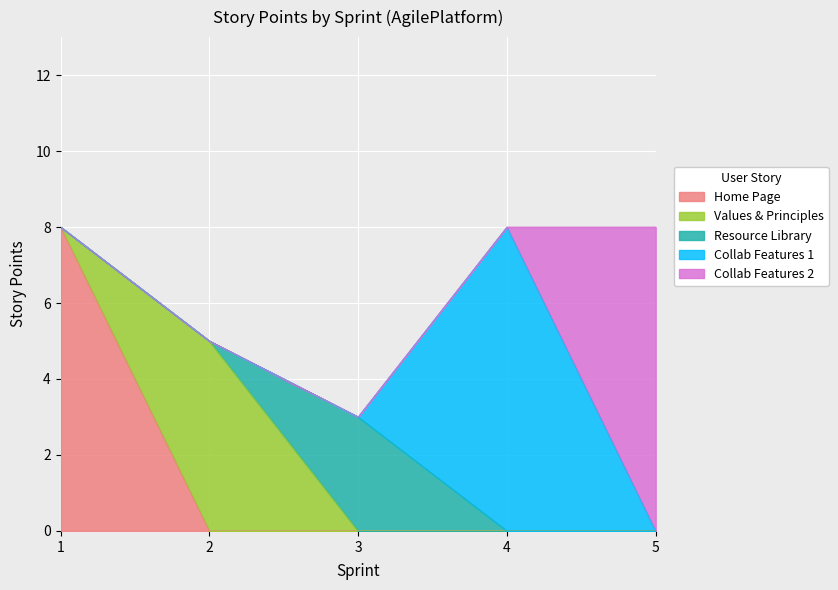

What is the maximum value shown in the chart?

8